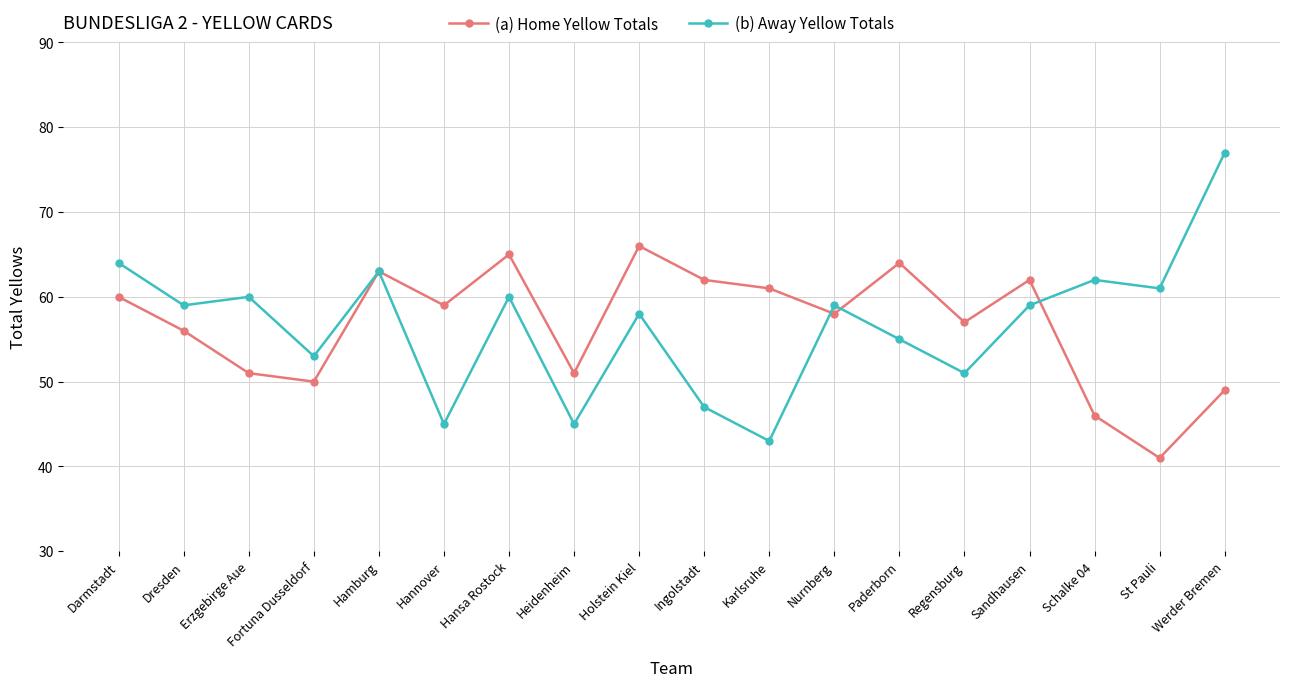

List the series in order of their peak value, lowest first.

(a) Home Yellow Totals, (b) Away Yellow Totals